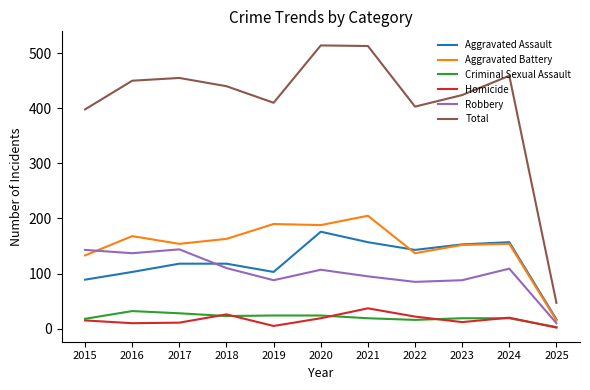

Is the value of Aggravated Assault at 2016 greater than the value of Aggravated Battery at 2024?

No